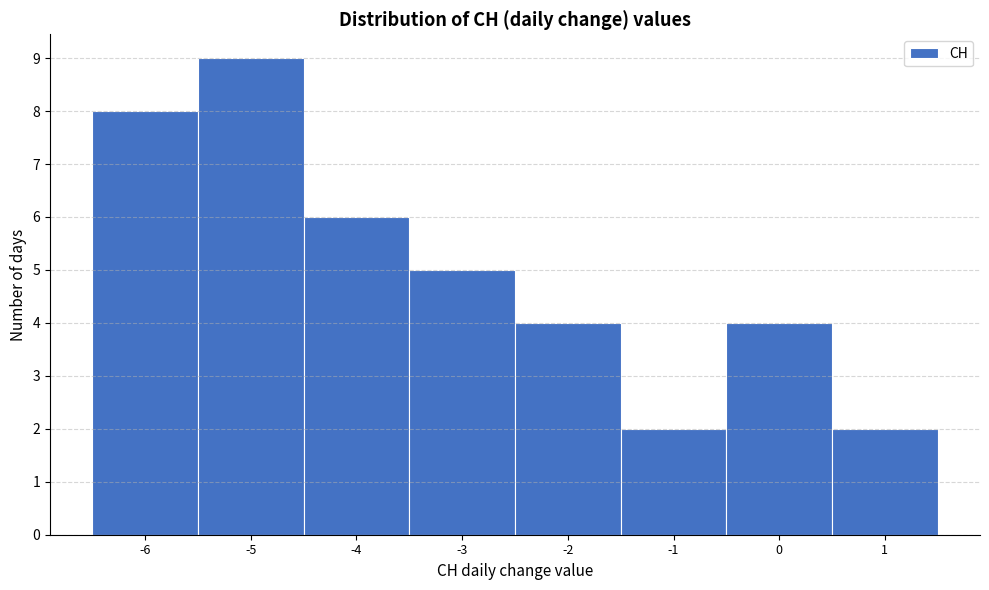

What is the height of the bar covering -0.5 to 0.5 on the x-axis? The values are not printed on the chart, so give them approximately, as read against the axis.

4